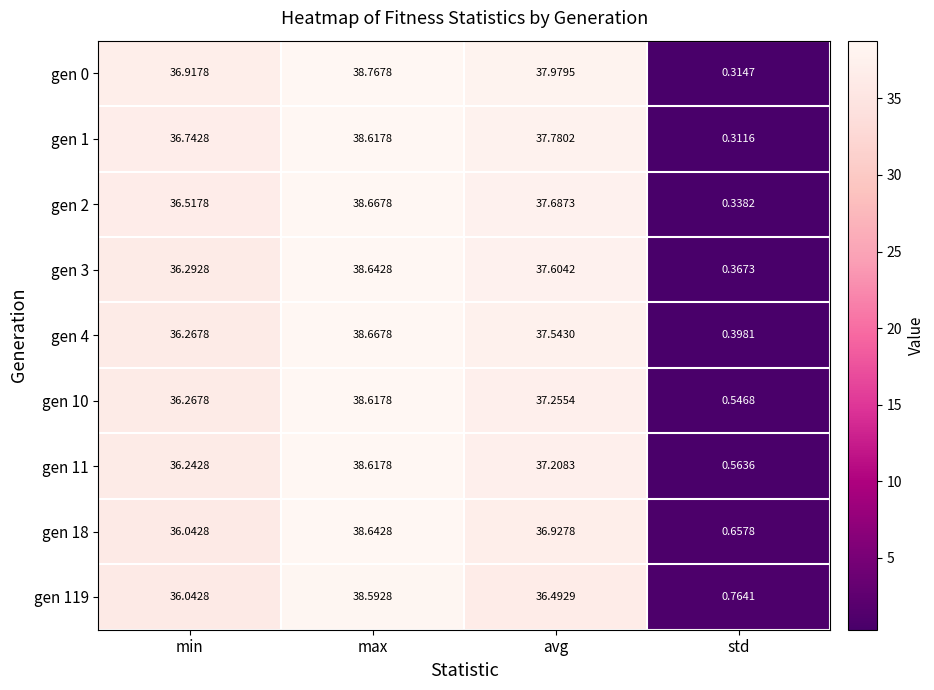

At which label is gen 18 closest to 19?

min